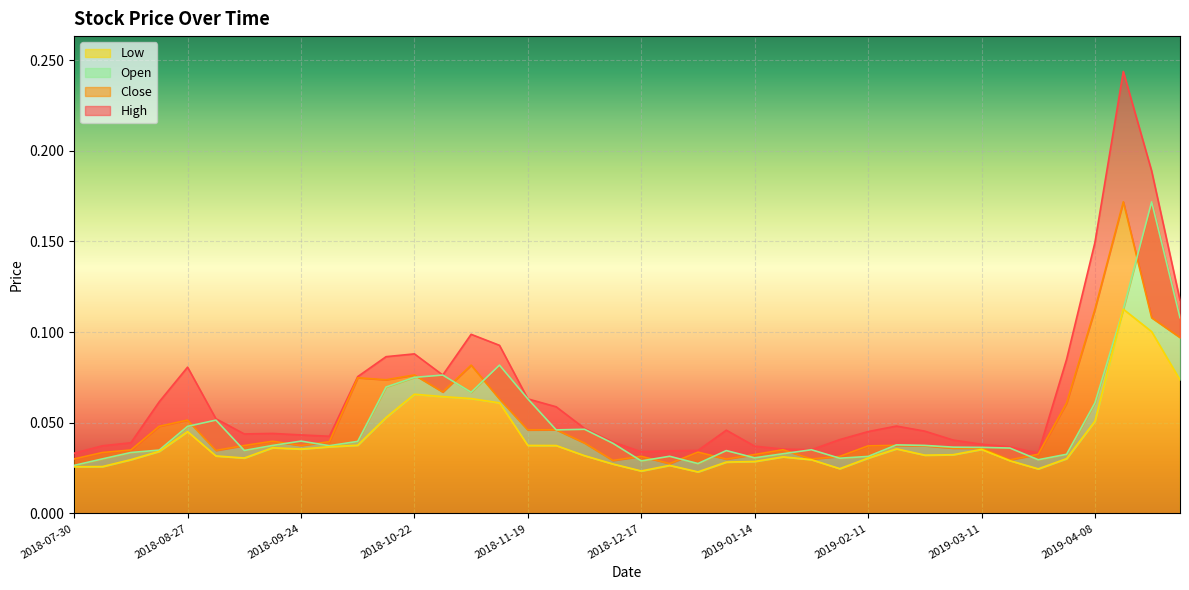

At which category is the sum across all series the highest?

2019-04-15